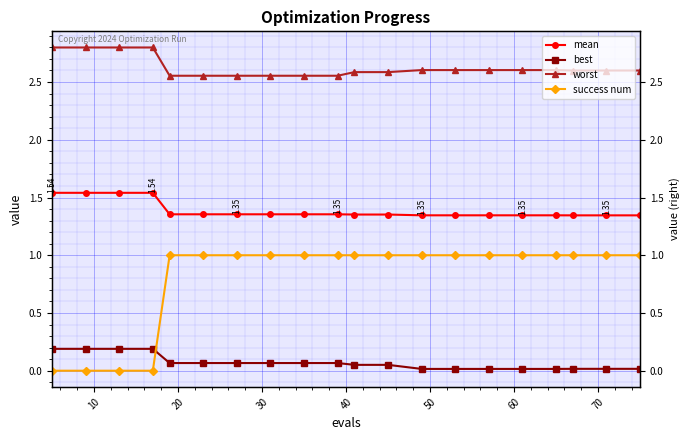

Is the value of best at 16 greater than the value of mean at 14?

No